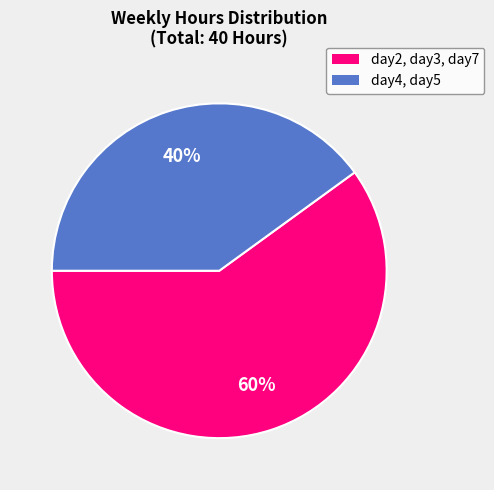

How many segments does this pie chart have?

2